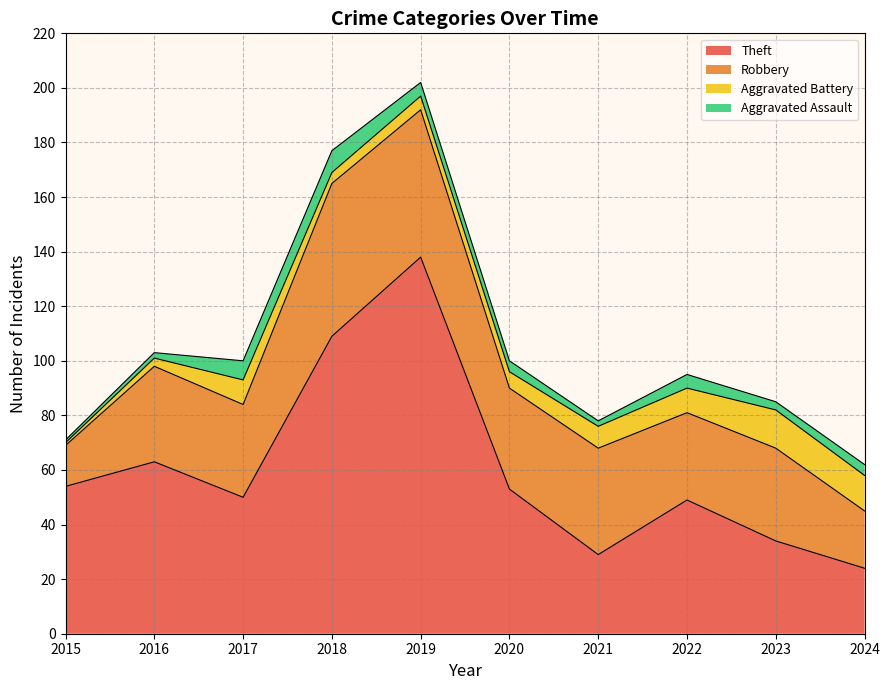

What is the highest value of the Aggravated Assault series?

8